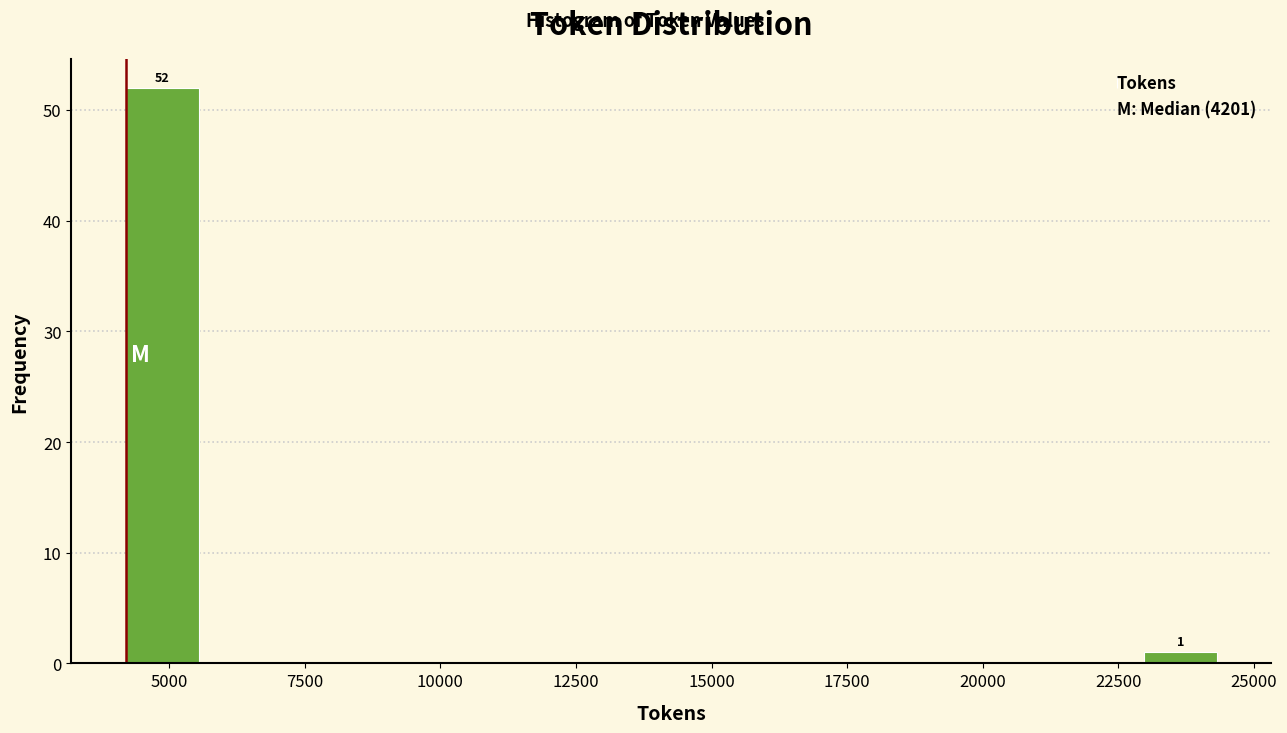

Read against the x-axis, roughly where is the centre of the tallest bar?

5000